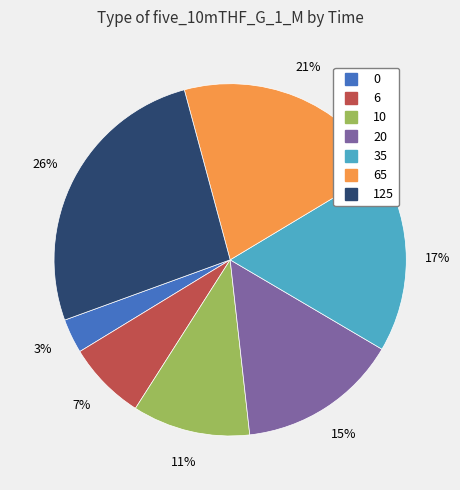

Is there a majority slice in this chart?

No